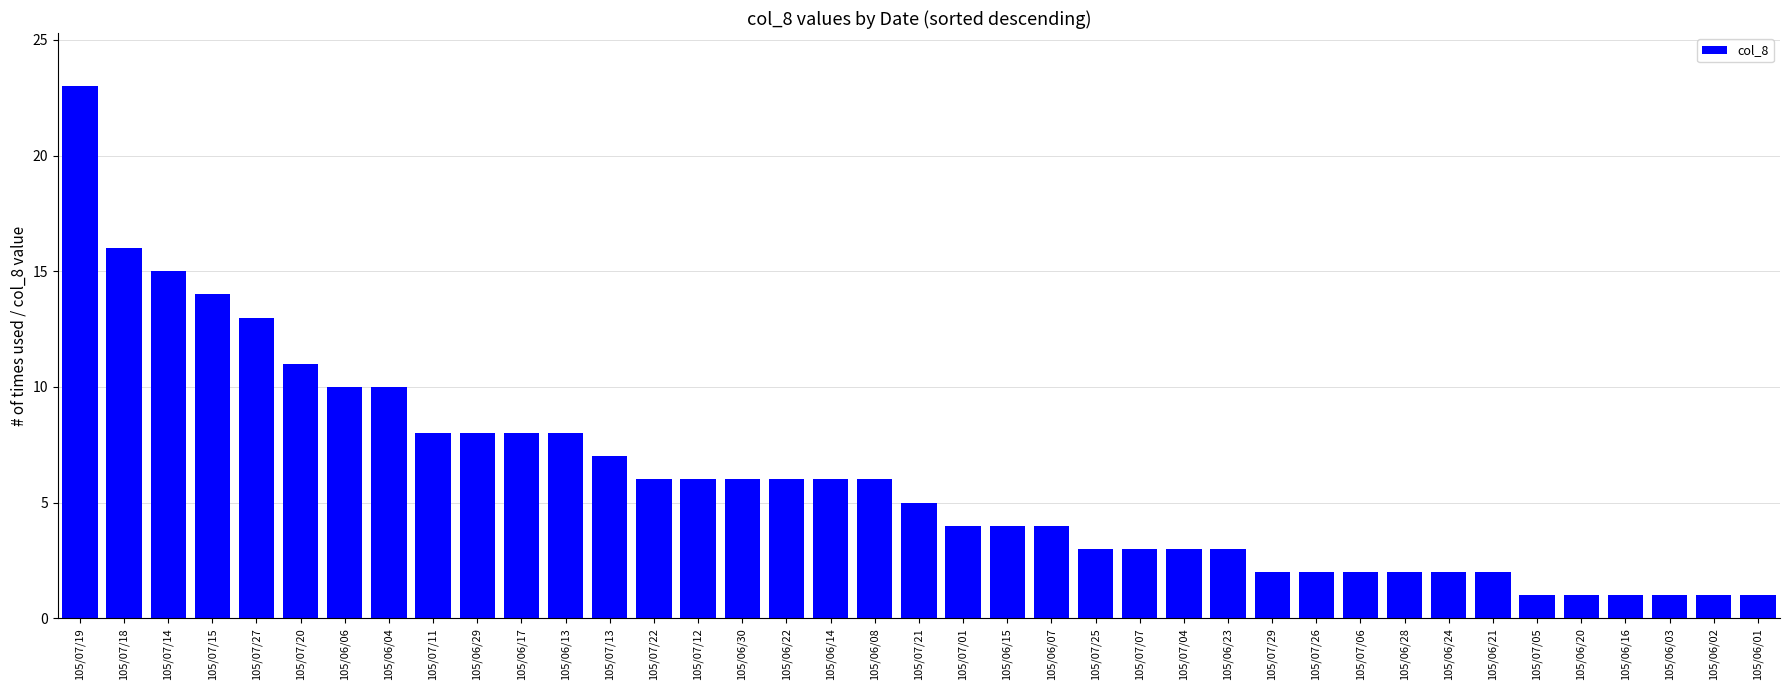

What is the minimum value shown in the chart?

1